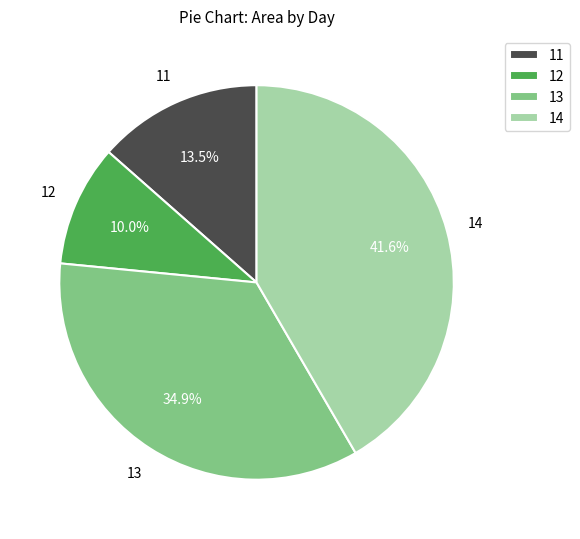

Which has a higher value, 13 or 12?

13